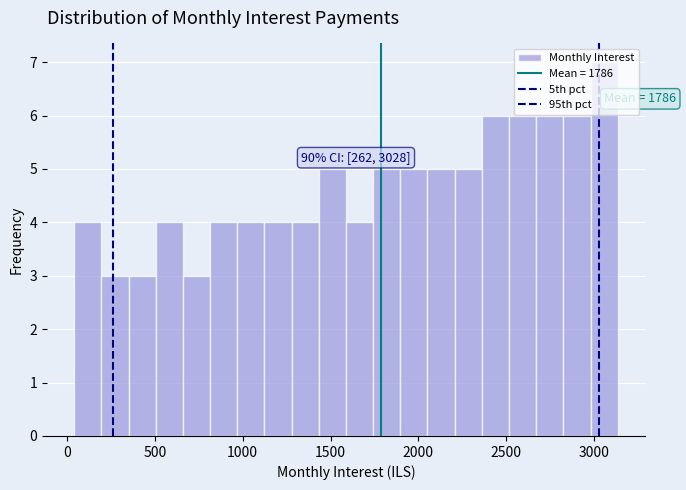

Around what value on the x-axis is the tallest bar? Give the approximate position of its centre, as read against the axis.

3050